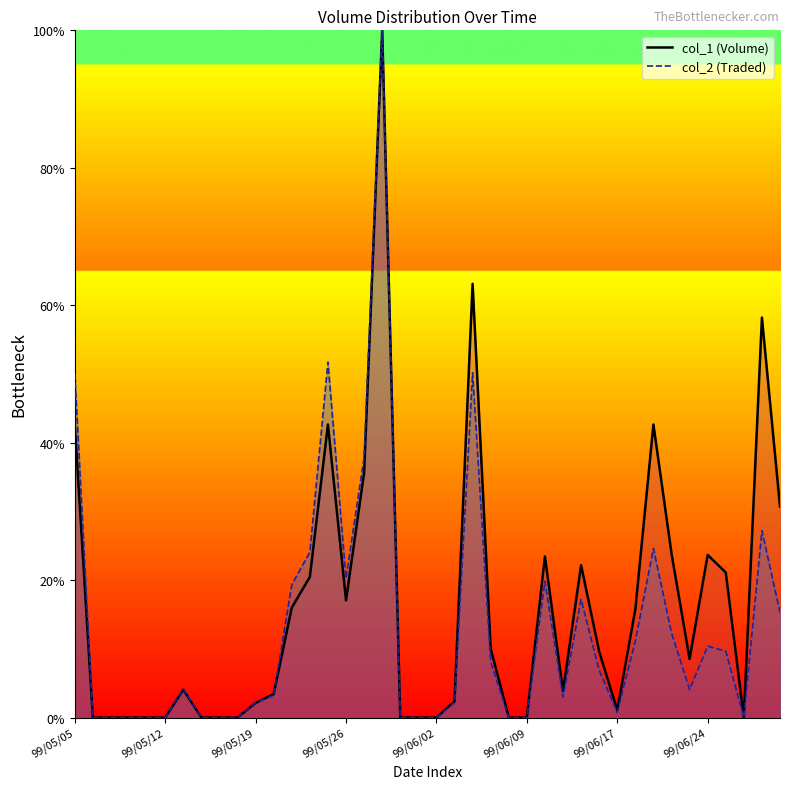

What is the sum of all col_2 line values?

535.7